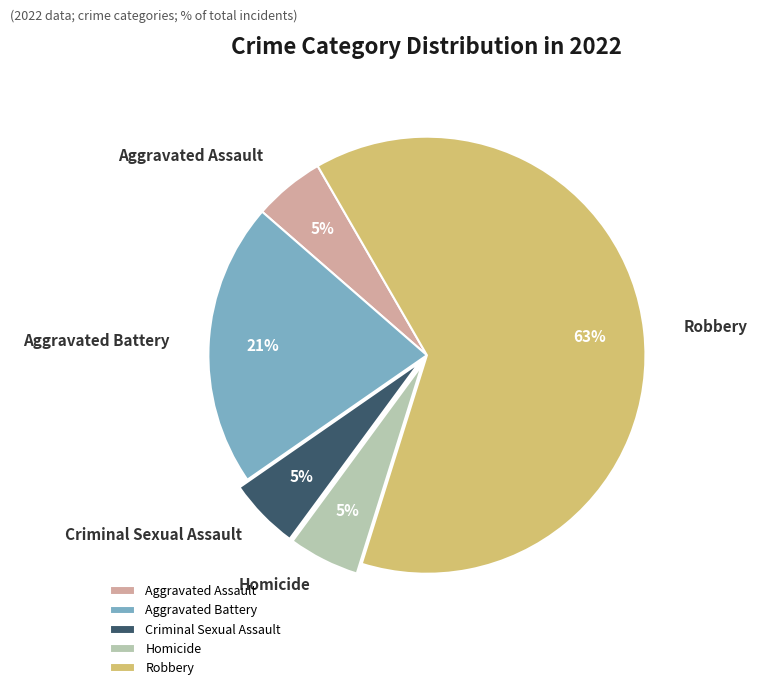

To the nearest percent, what is the average slice percentage?

20%